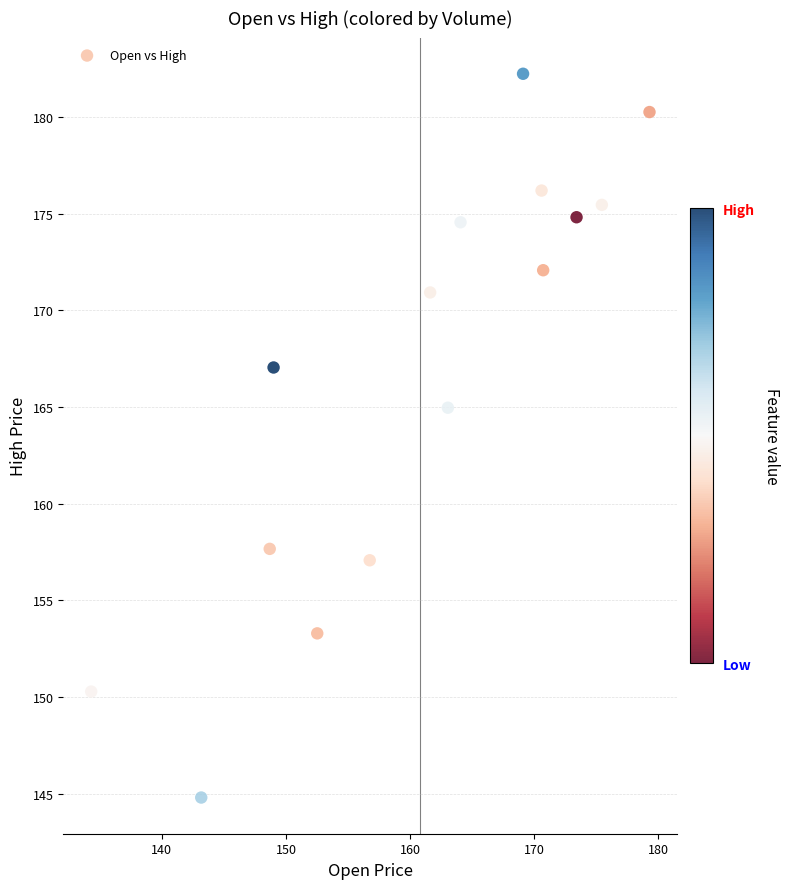

What is the range of Y values (max minus min)?

37.4